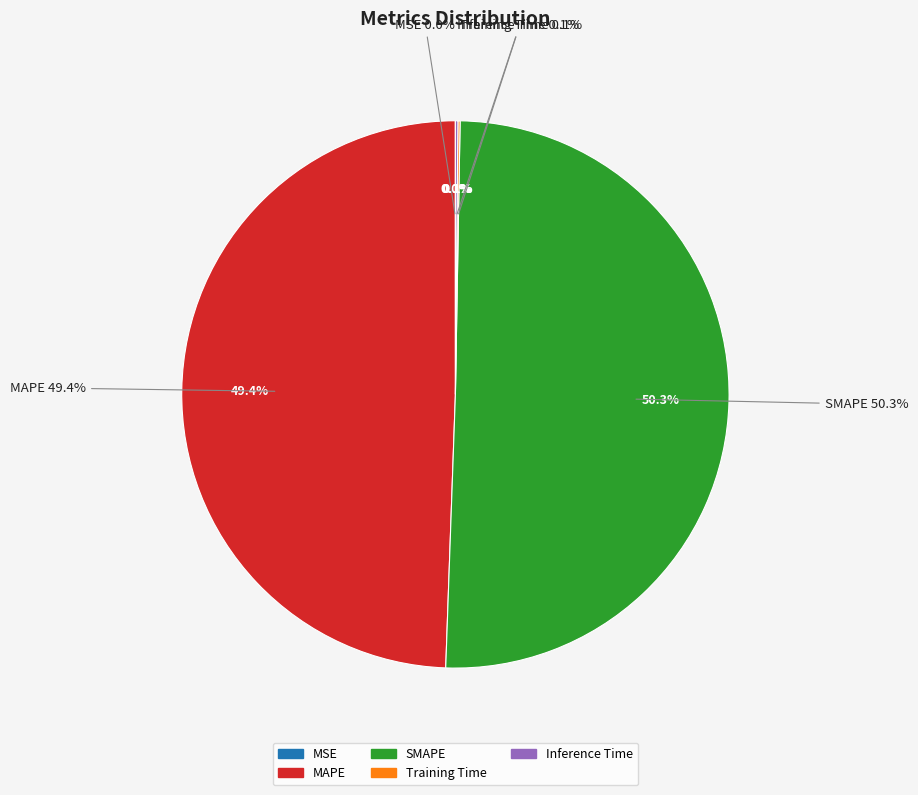

Is it true that MSE is 0% of the pie?

True